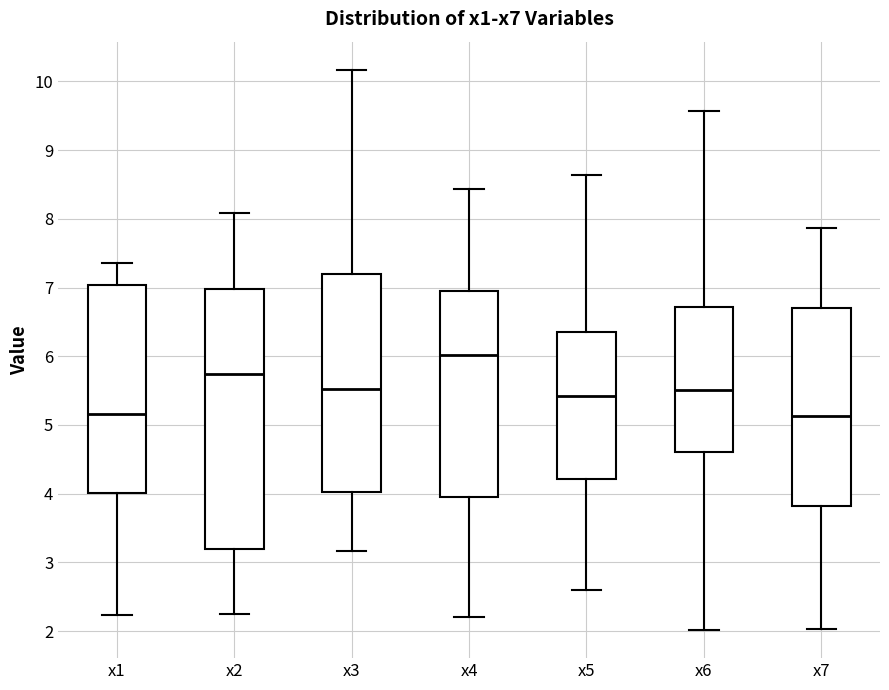

Where does the median line of the box for x2 sit on the y-axis? The values are not printed on the chart, so give them approximately, as read against the axis.

5.7